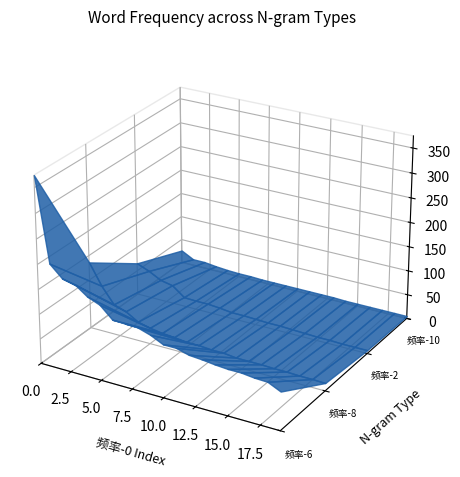

Reading left to right, list all the values displayed in this chart.

频率-6: 374	208	185	180	162	152	129	128	127	119	107	107	100	98	95	93	93	90	89	77
频率-8: 136	94	62	54	39	33	29	27	24	24	22	22	19	19	19	18	18	17	17	16
频率-2: 66	56	43	38	19	18	18	16	13	13	12	11	11	10	9	8	8	7	7	7
频率-10: 26	13	13	10	8	7	7	6	6	6	6	6	6	6	5	5	5	5	5	5